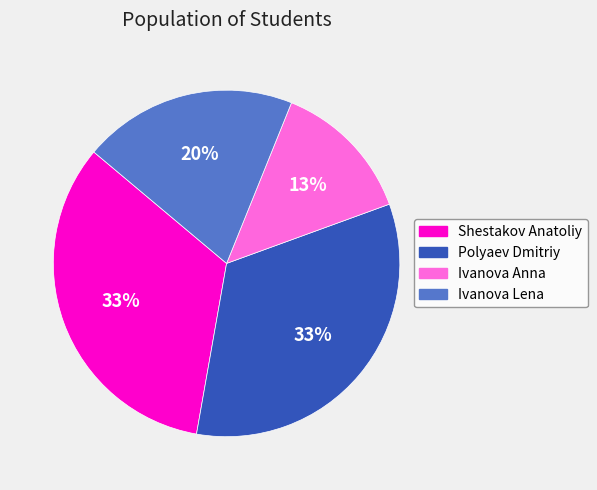

Count the number of slices in the pie.

4